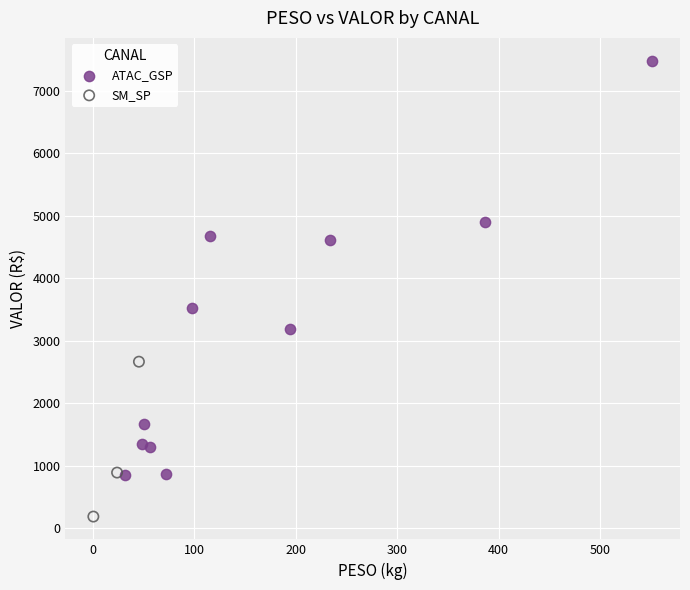

Which series reaches the maximum Y coordinate?

ATAC_GSP